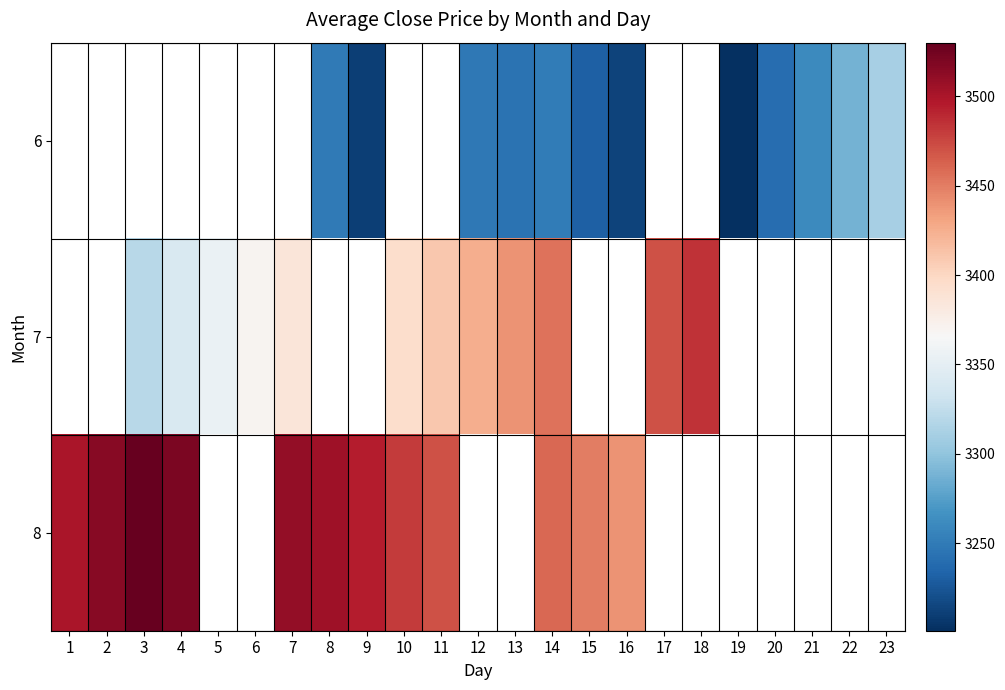

True or false: 6 has a value of 5323.4 at 20.

False